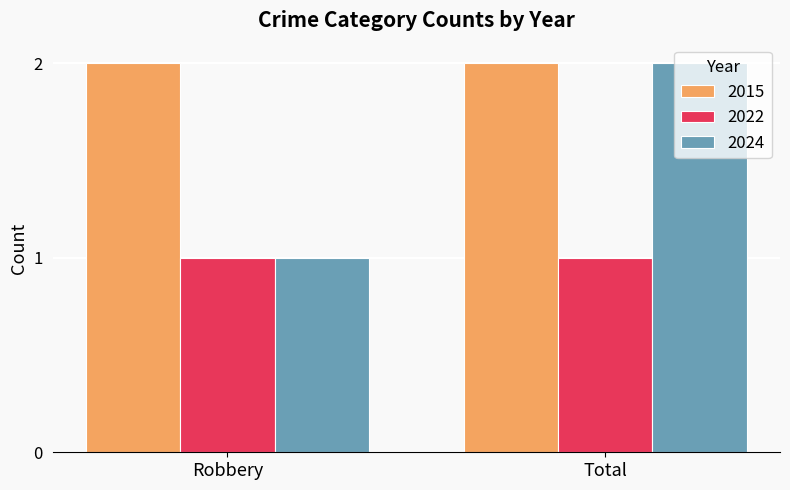

True or false: 2024 has a value of 2 at Total.

True